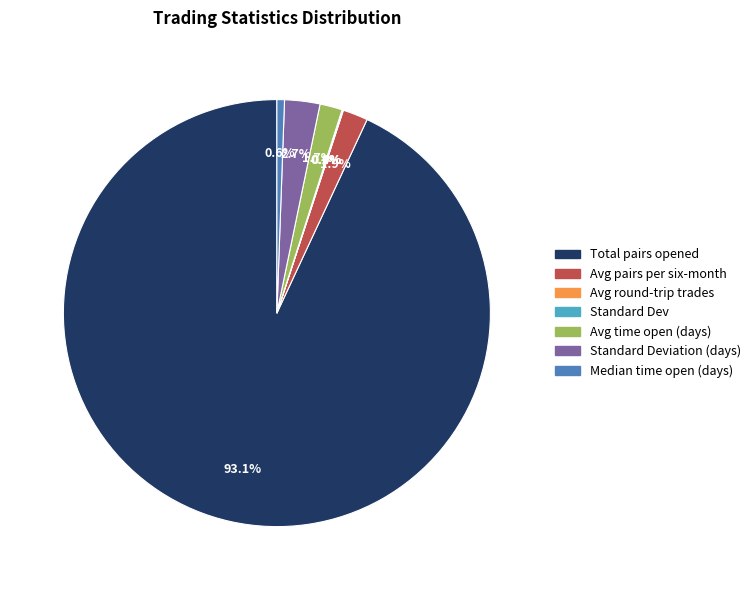

Is there any slice that represents more than half of the pie?

Yes